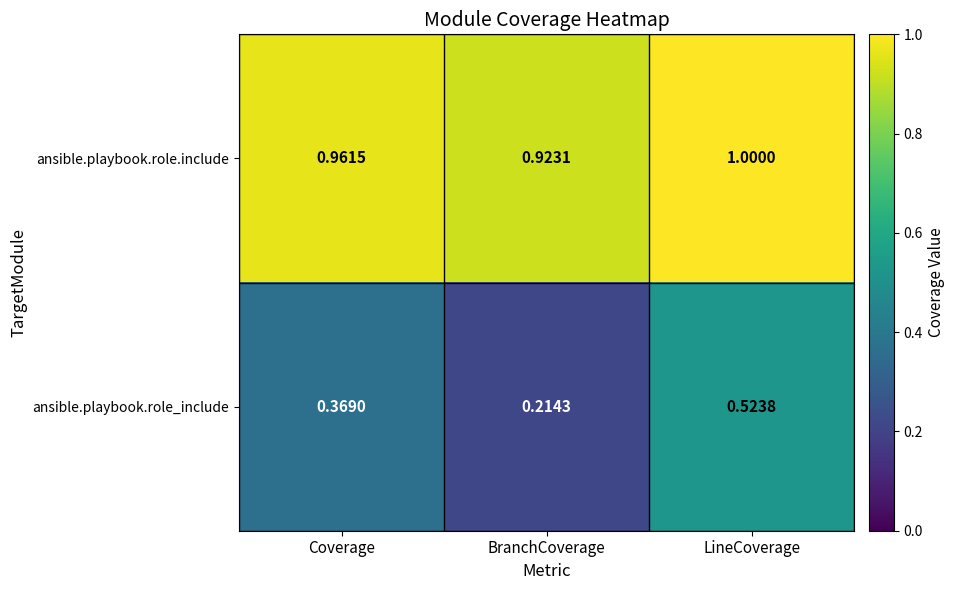

At which category is the sum across all series the highest?

LineCoverage